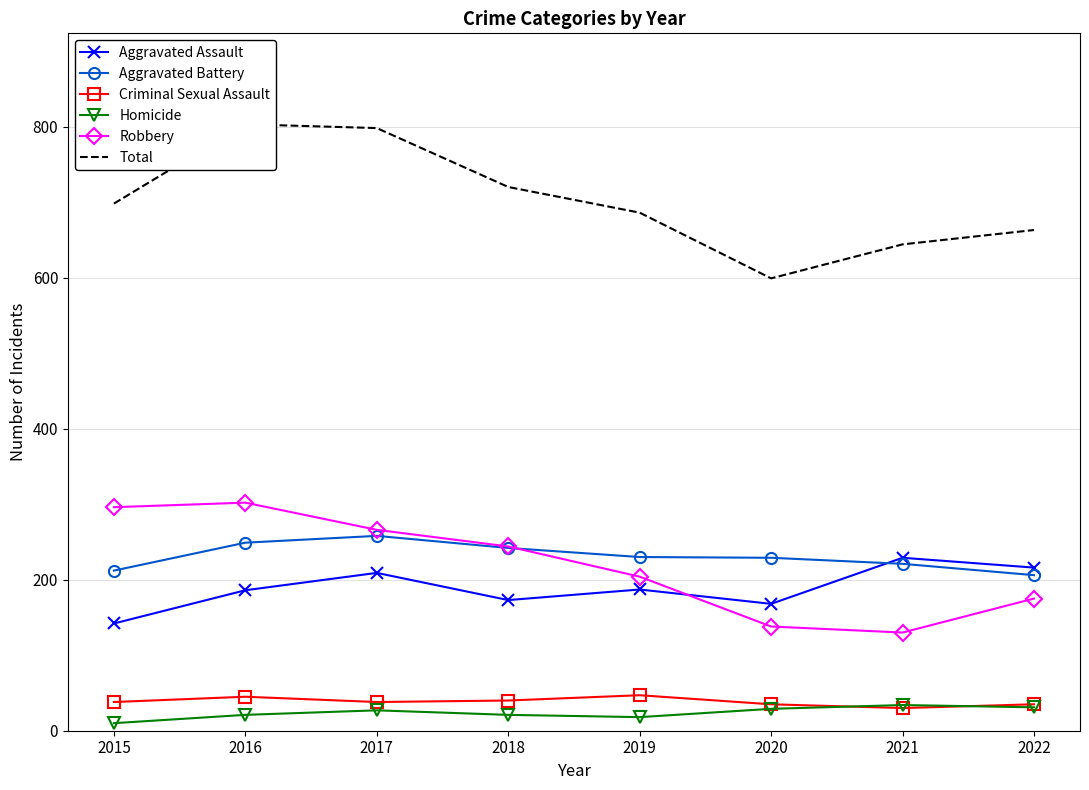

How many interior local valleys does the Aggravated Assault series have?

2